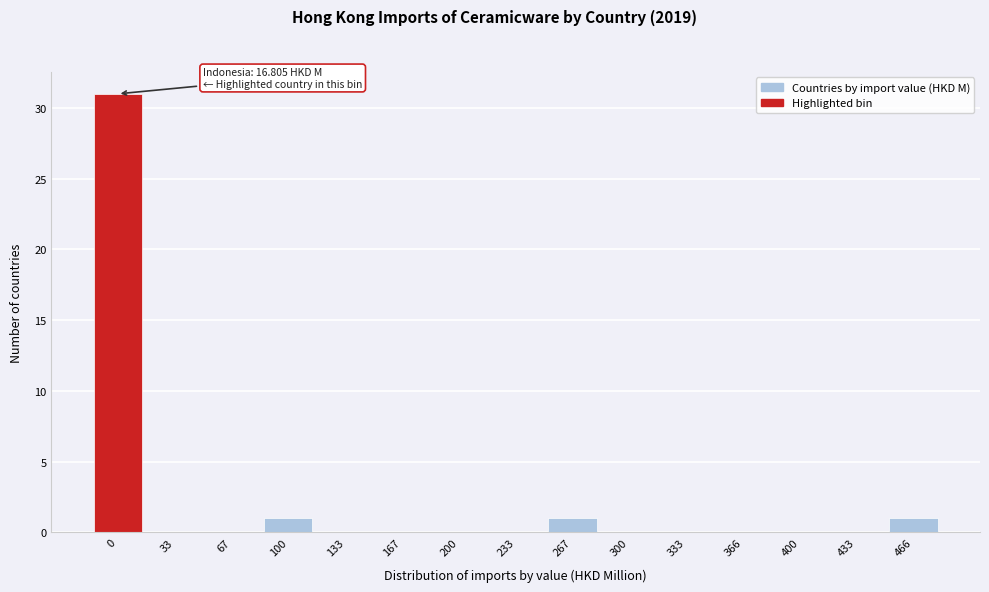

Reading left to right, transcribe all the data shown in this chart.

0=31	33=0	67=0	100=1	133=0	167=0	200=0	233=0	267=1	300=0	333=0	366=0	400=0	433=0	466=1